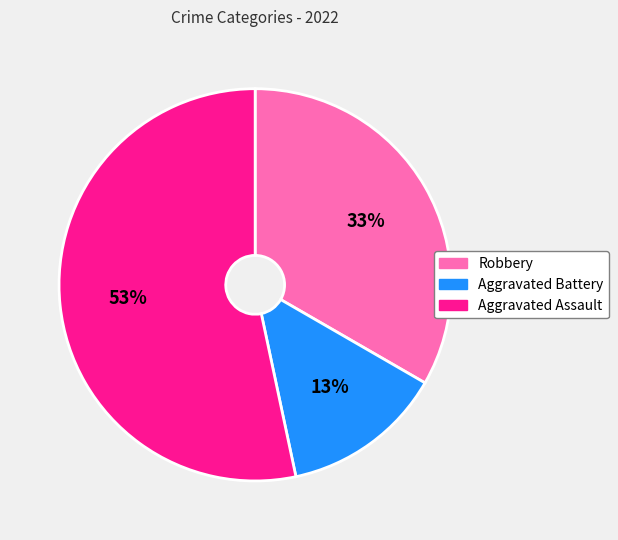

Rank the categories by value from lowest to highest.

Aggravated Battery, Robbery, Aggravated Assault